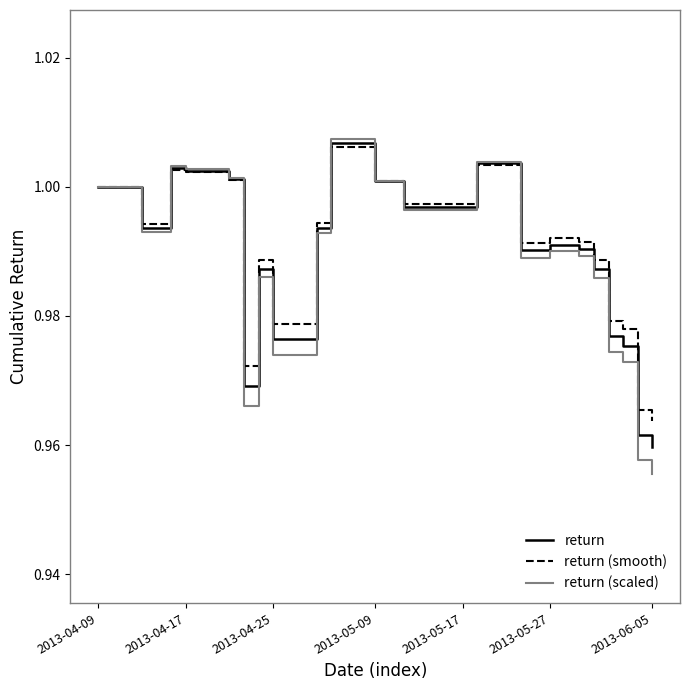

Which series has the largest range (max minus min)?

return (scaled)